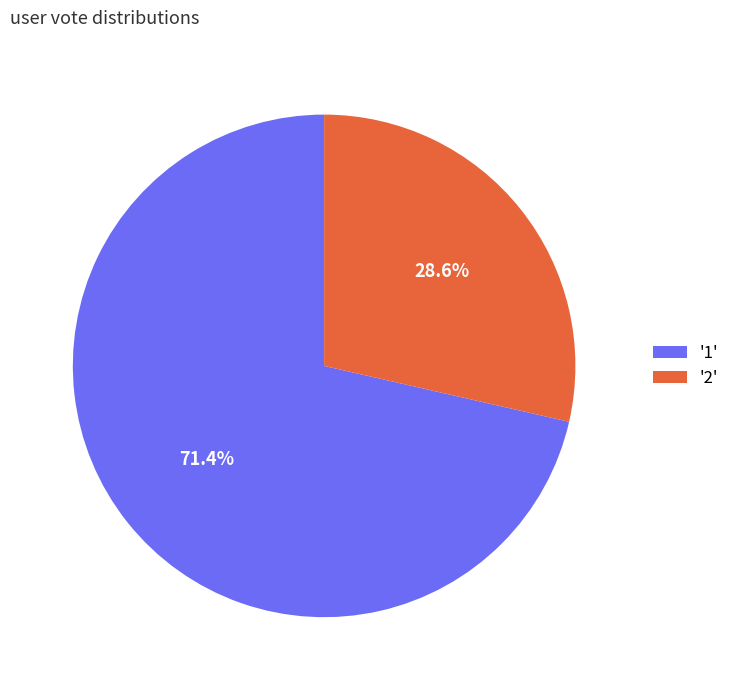

What is the total percentage of '2' and '1'?

100.0%